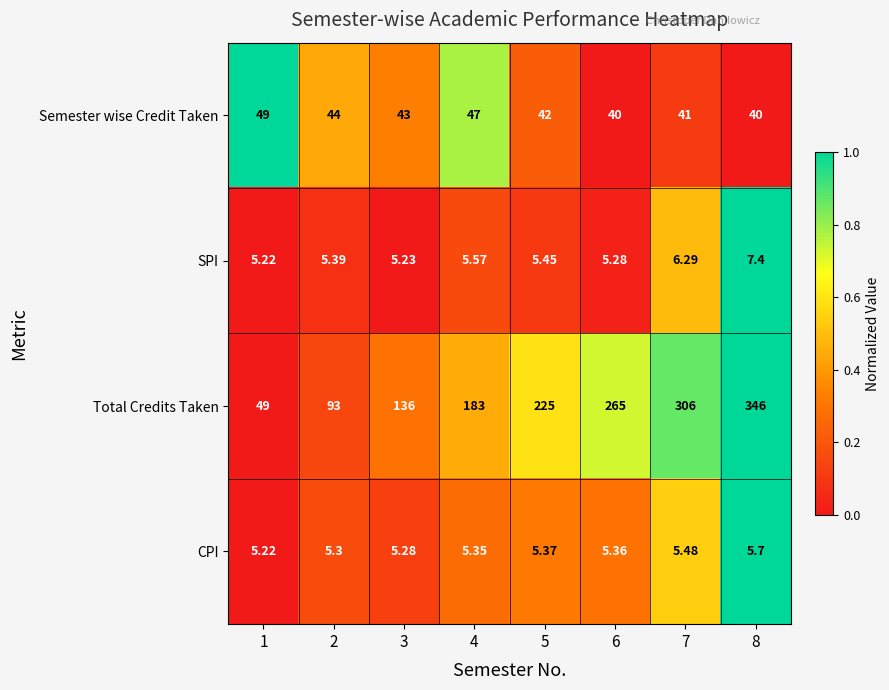

Which series changed the most between 5 and 6?

Total Credits Taken